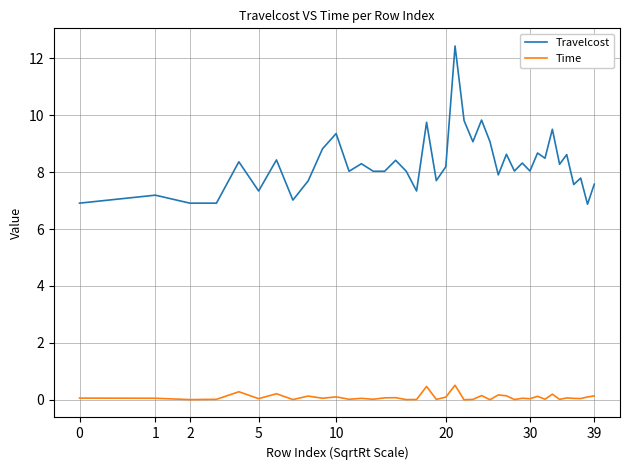

What is the difference between the maximum and minimum values in the Time series?

0.5